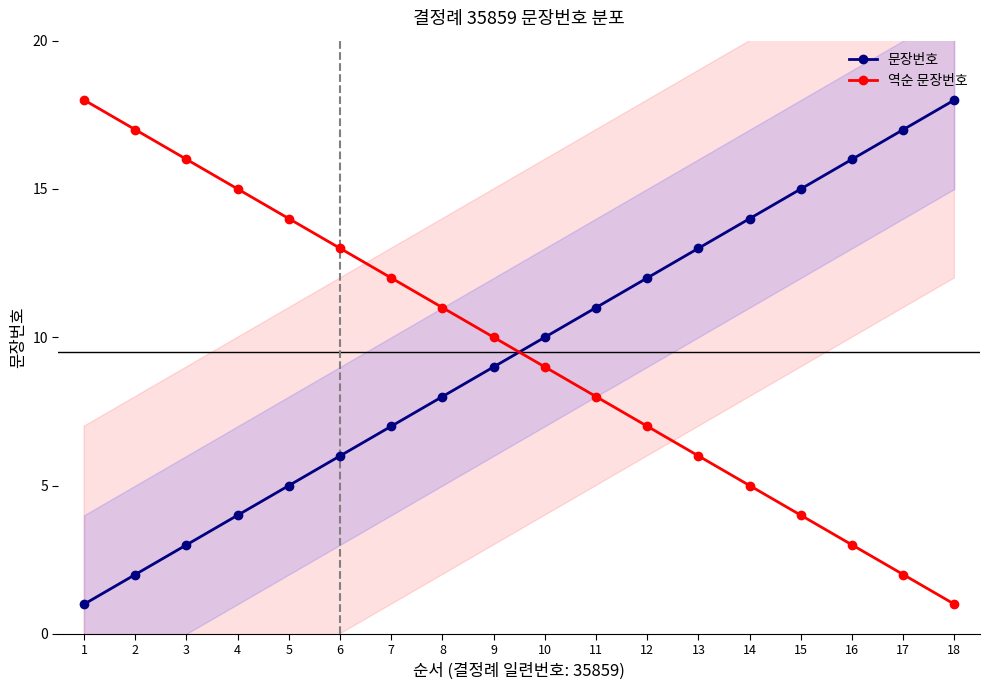

The value of 문장번호 at 6 is 6. True or false?

True